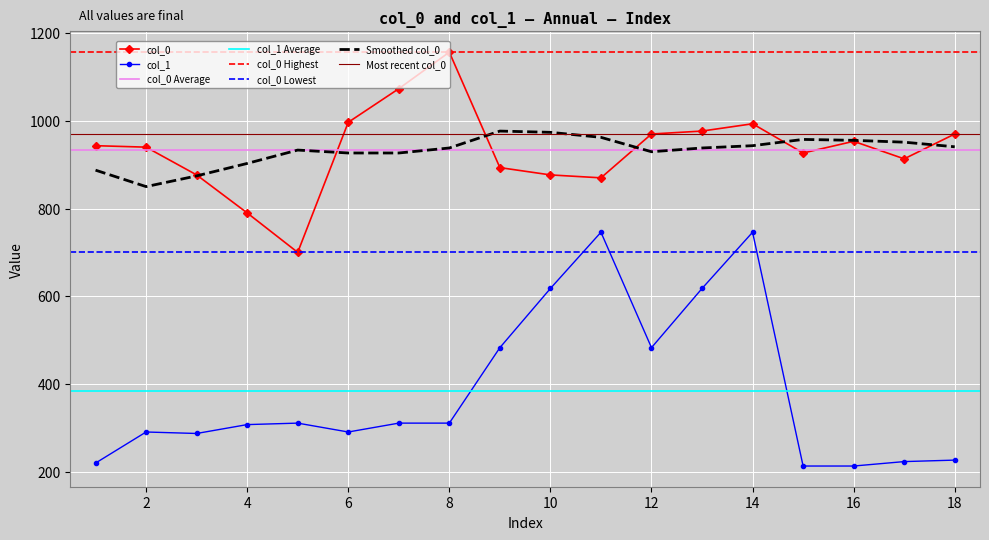

Reading left to right, list all the values displayed in this chart.

col_0: 943.3	940.0	876.7	790.0	700.0	996.7	1073.3	1156.7	893.3	876.7	870.0	970.0	976.7	993.3	926.7	953.3	913.3	970.0
col_1: 219.4	290.2	286.9	307.1	310.5	290.2	310.5	310.5	482.6	617.6	745.9	482.6	617.6	745.9	212.6	212.6	222.8	226.1